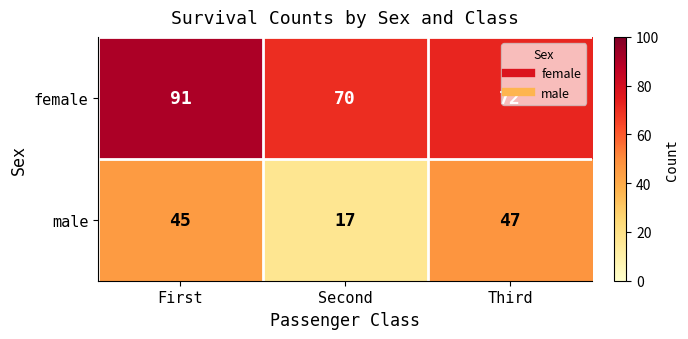

Rank the series by their maximum value, from lowest to highest.

male, female